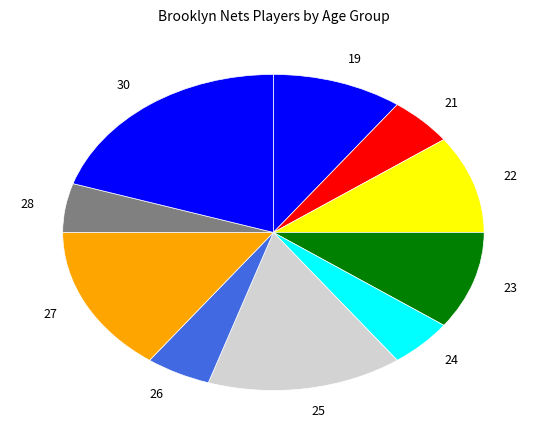

Count the number of slices in the pie.

10